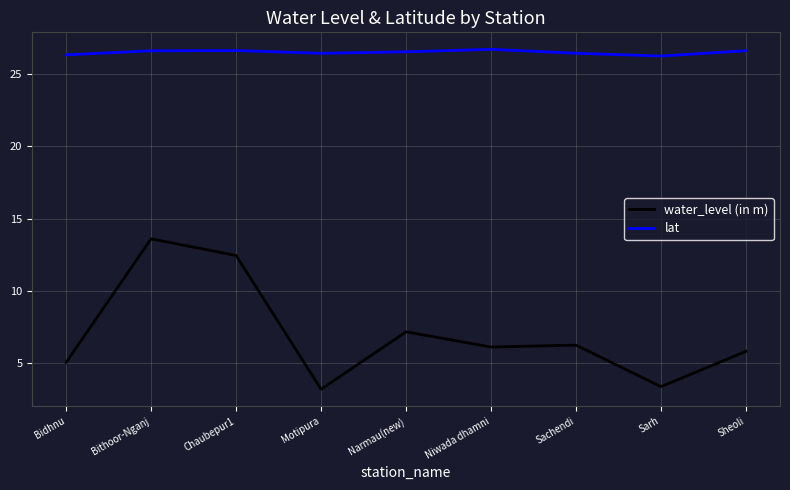

True or false: lat and water_level (in m) cross at least once.

False